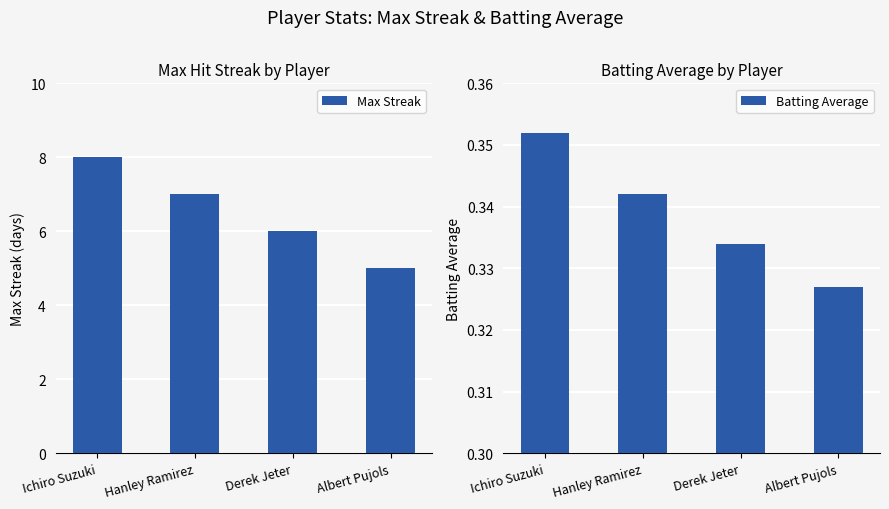

The Batting Average series shows 0.3 at Albert Pujols. True or false?

True